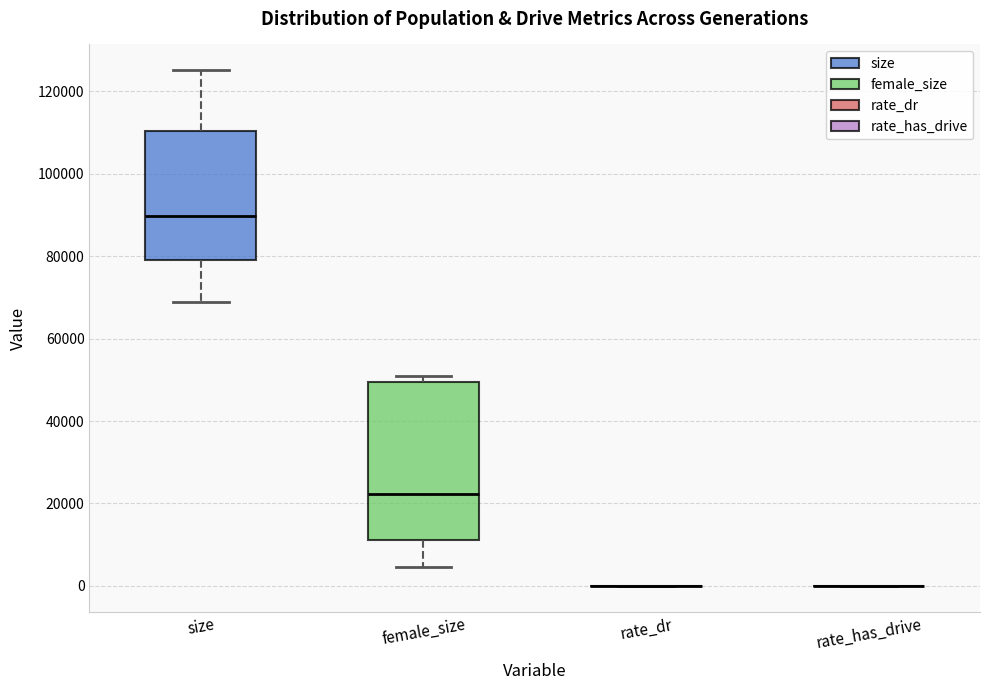

Which box is the tallest, from its lower edge to its upper edge?

female_size